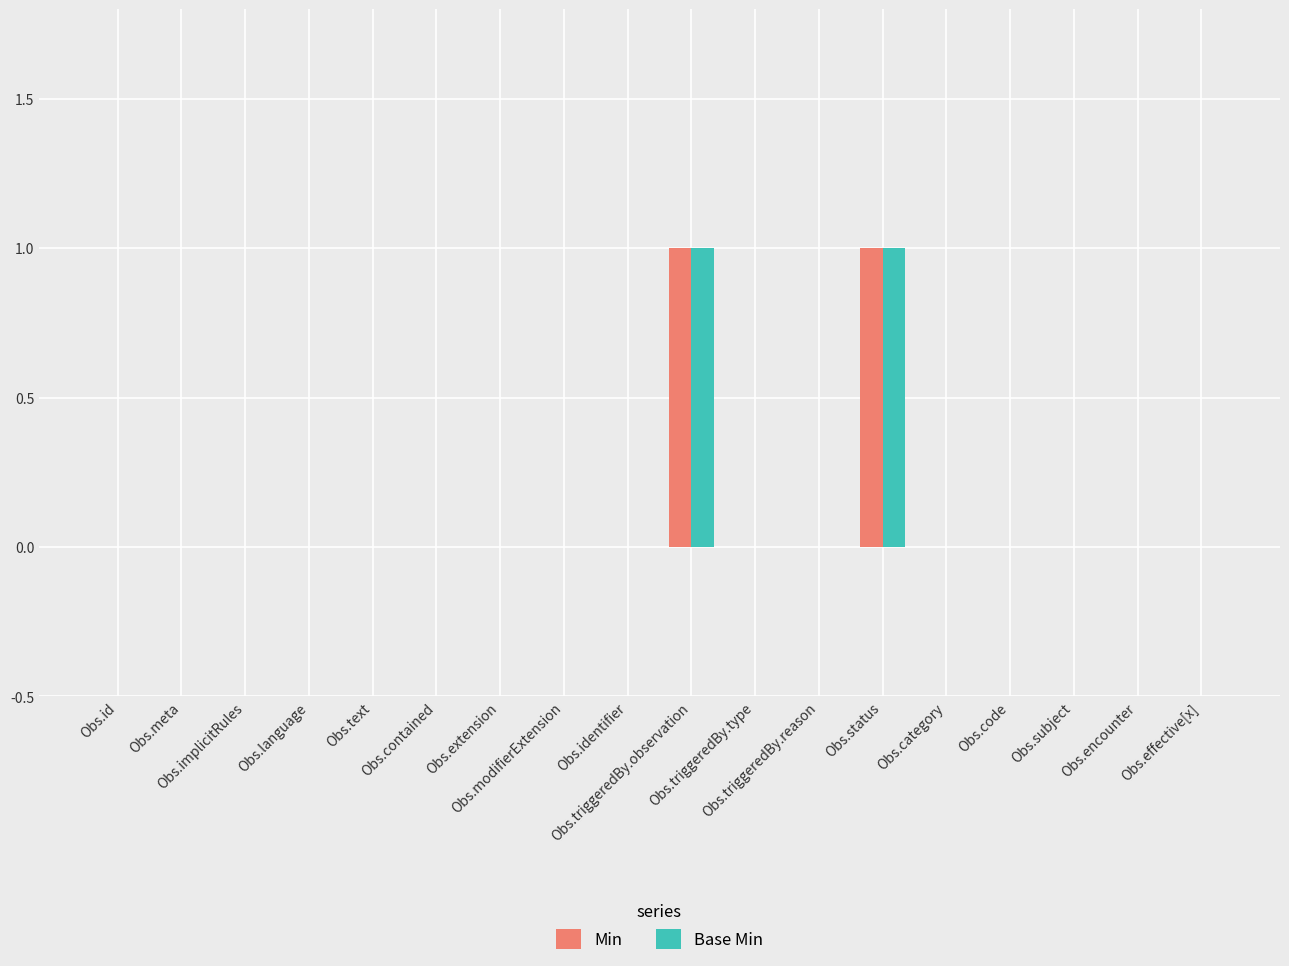

Reading left to right, transcribe all the data shown in this chart.

Min: Obs.id=0	Obs.meta=0	Obs.implicitRules=0	Obs.language=0	Obs.text=0	Obs.contained=0	Obs.extension=0	Obs.modifierExtension=0	Obs.identifier=0	Obs.triggeredBy.observation=1	Obs.triggeredBy.type=0	Obs.triggeredBy.reason=0	Obs.status=1	Obs.category=0	Obs.code=0	Obs.subject=0	Obs.encounter=0	Obs.effective[x]=0
Base Min: Obs.id=0	Obs.meta=0	Obs.implicitRules=0	Obs.language=0	Obs.text=0	Obs.contained=0	Obs.extension=0	Obs.modifierExtension=0	Obs.identifier=0	Obs.triggeredBy.observation=1	Obs.triggeredBy.type=0	Obs.triggeredBy.reason=0	Obs.status=1	Obs.category=0	Obs.code=0	Obs.subject=0	Obs.encounter=0	Obs.effective[x]=0